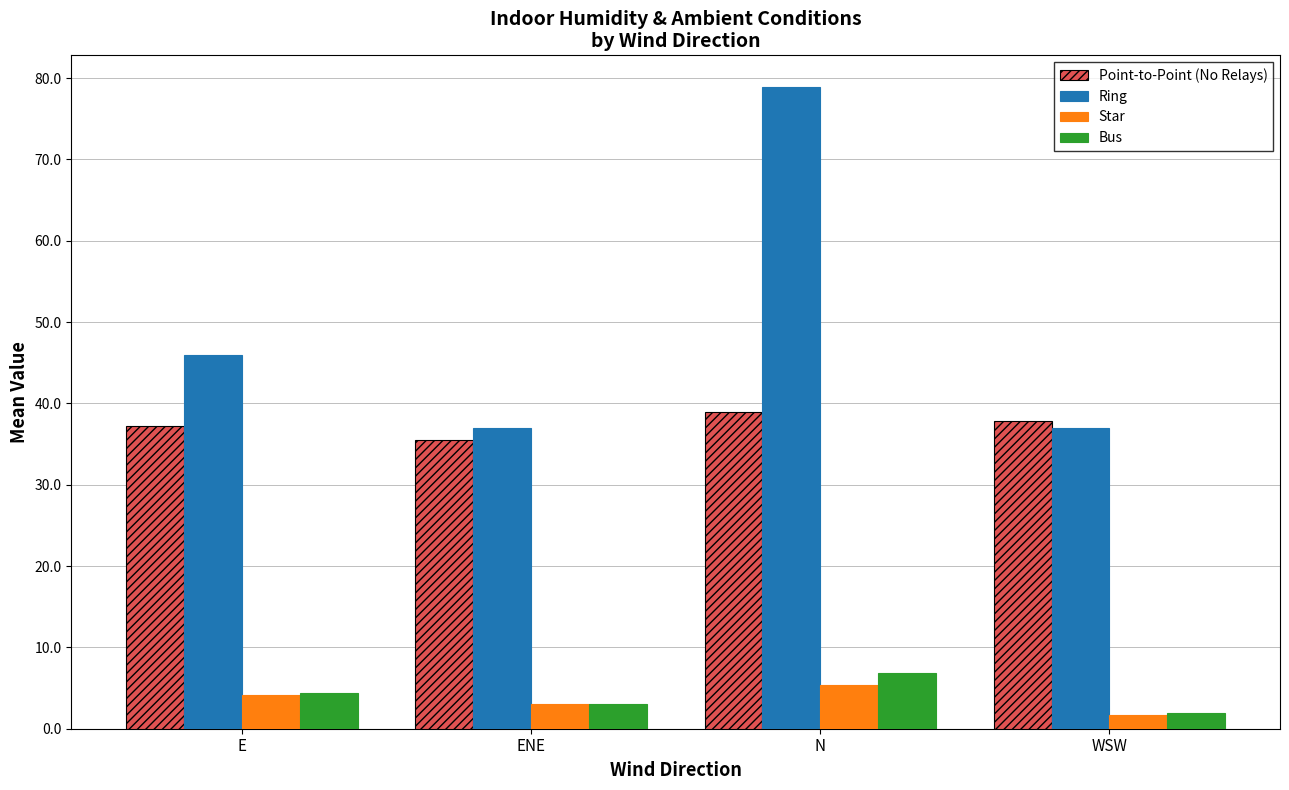

How many categories are shown in the chart?

4